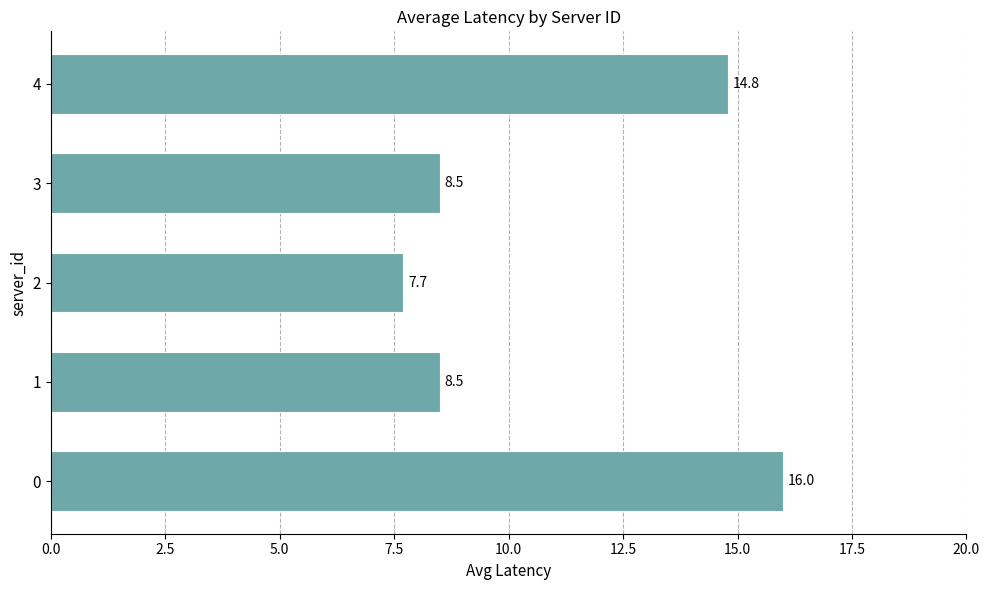

What value does the data have at 4?

14.8